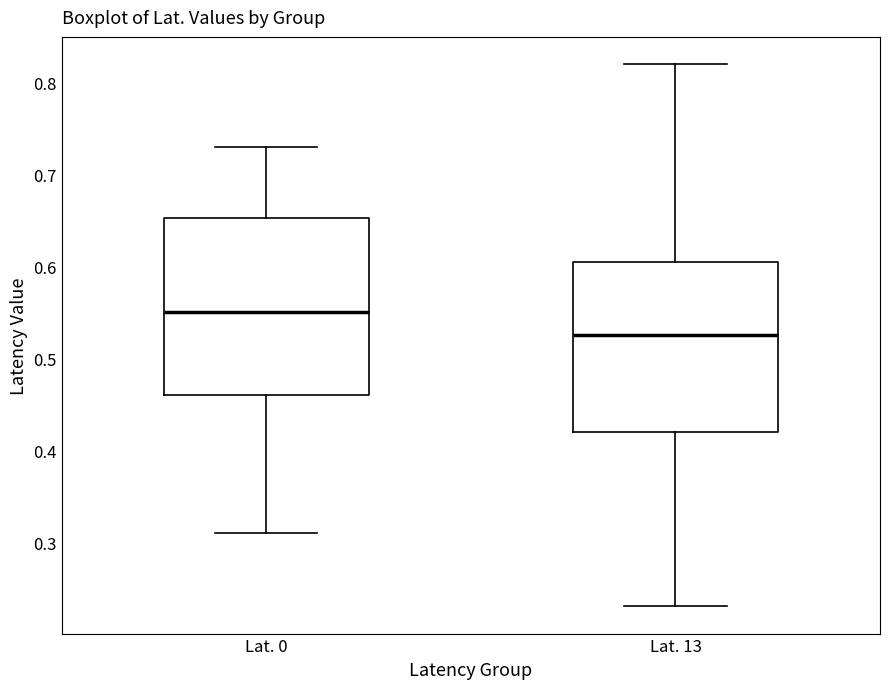

Where is the lower edge of the box for Lat. 13 on the y-axis? The values are not printed on the chart, so give them approximately, as read against the axis.

0.42